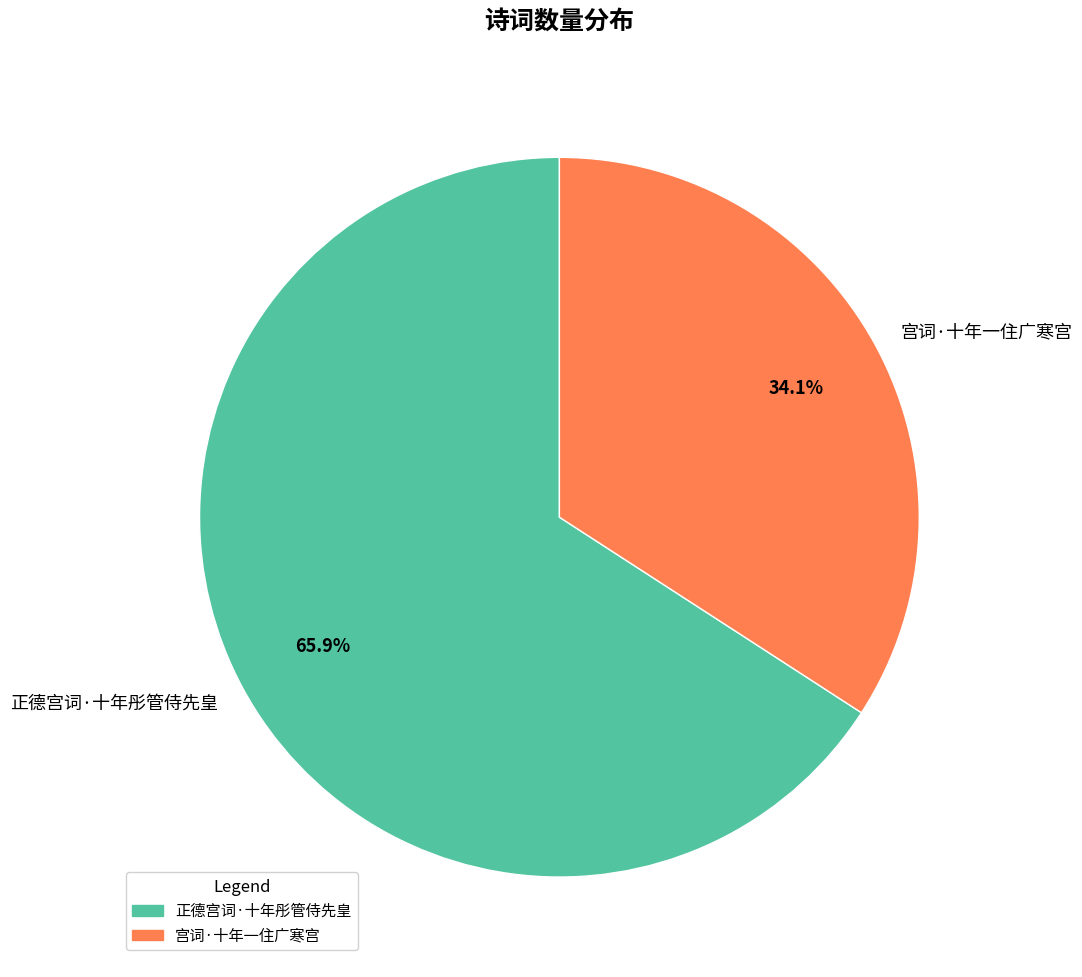

Is there a majority slice in this chart?

Yes